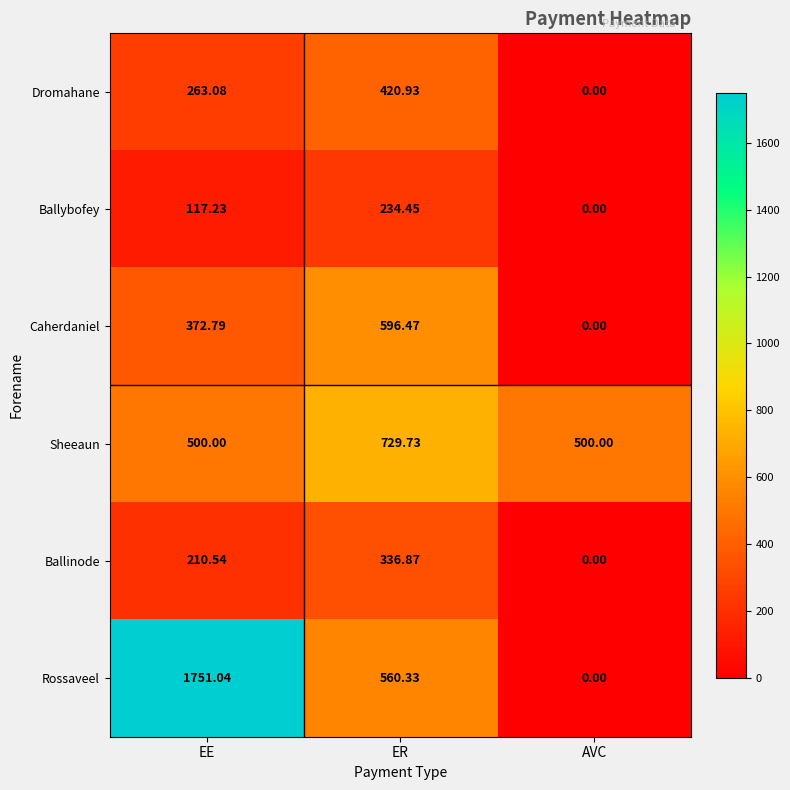

What is the total value across all series at AVC?

500.0